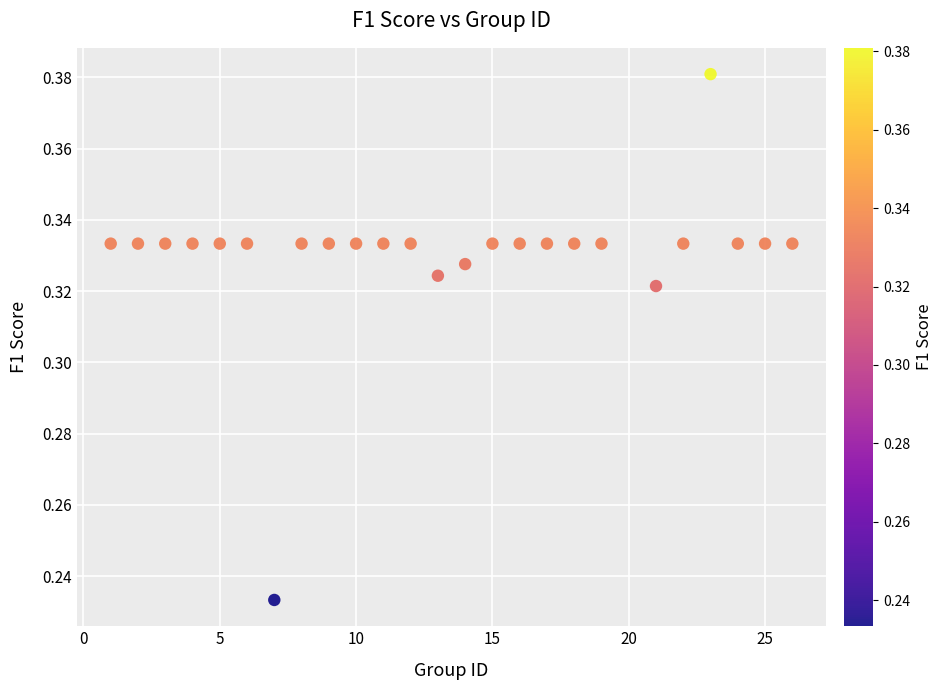

What is the range of X values (max minus min)?

25.0